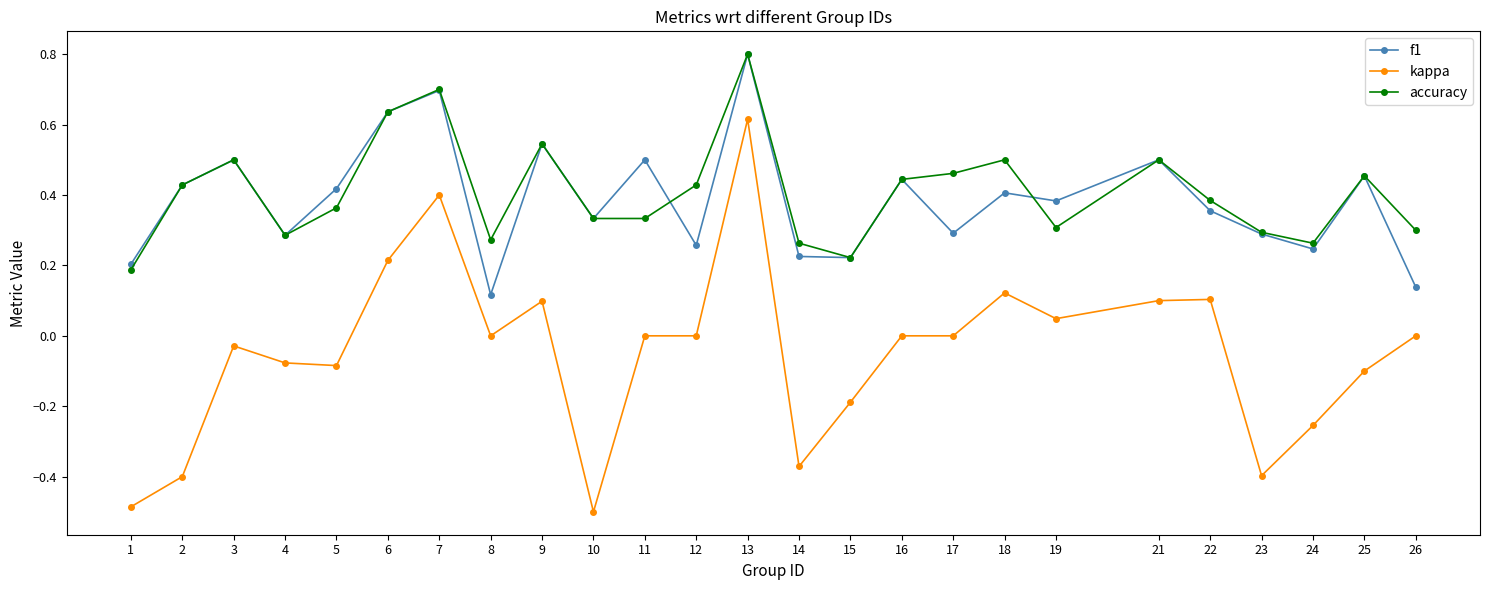

In accuracy, how many points are higher than both neighbors (excluding endpoints)?

7